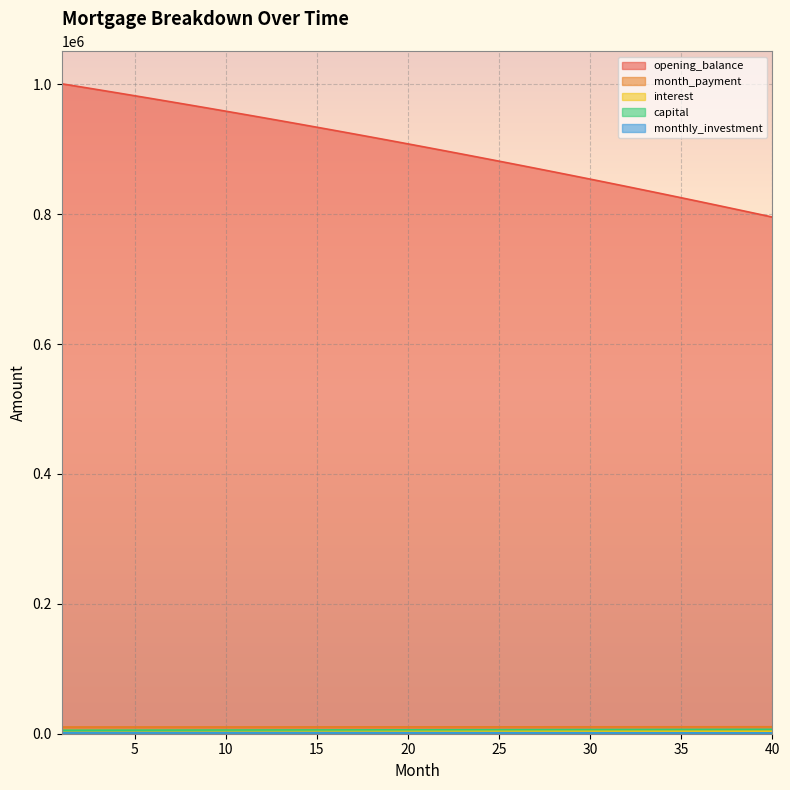

What are all the series names shown in the legend?

opening_balance, month_payment, interest, capital, monthly_investment